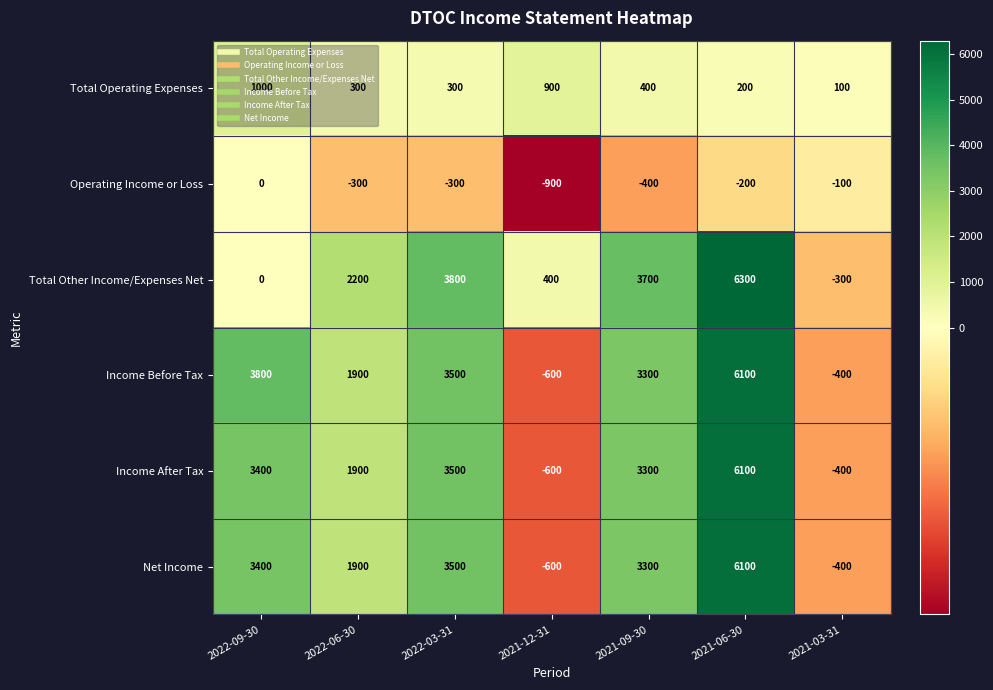

What is the difference between the maximum and second lowest values in the Income Before Tax series?

6500